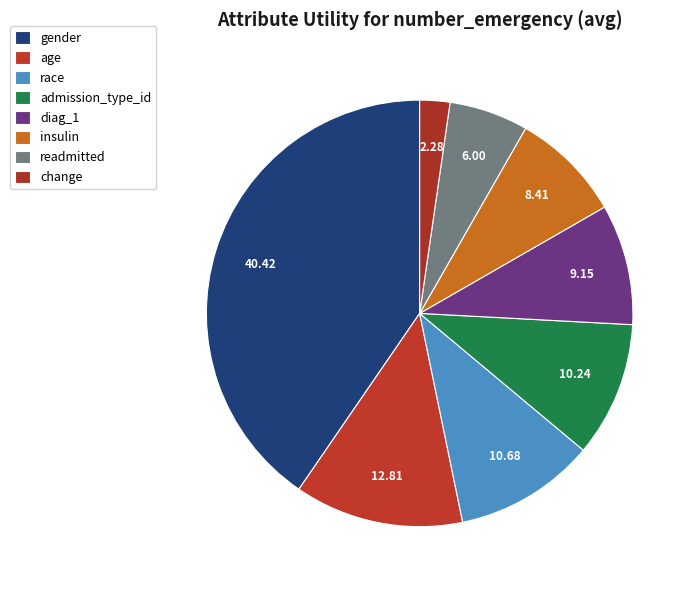

To the nearest percent, what portion does age represent?

13%